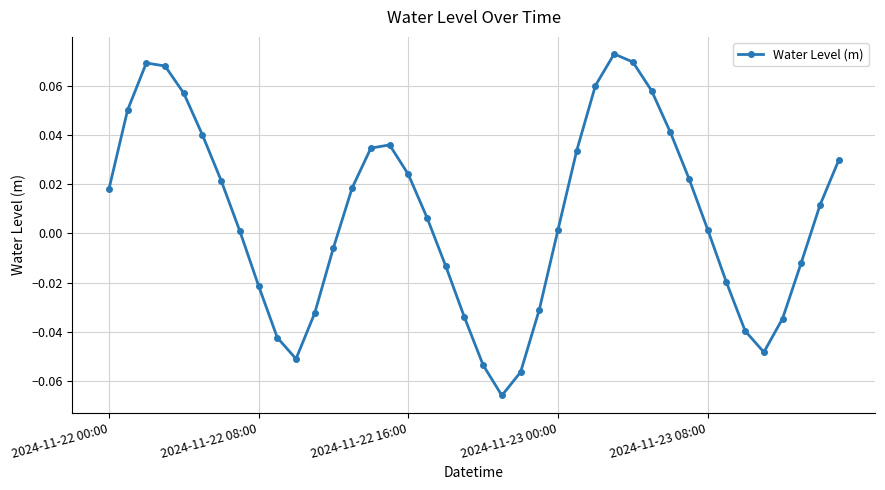

What is the sum of all values?

0.3